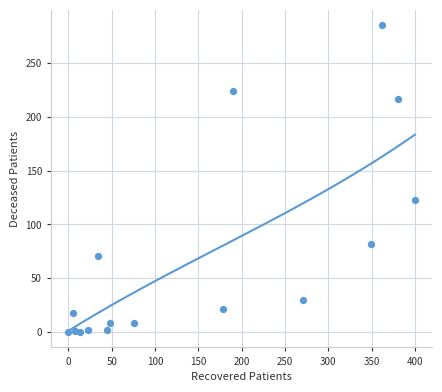

What Y value in the scatter plot is closest to 142?

123